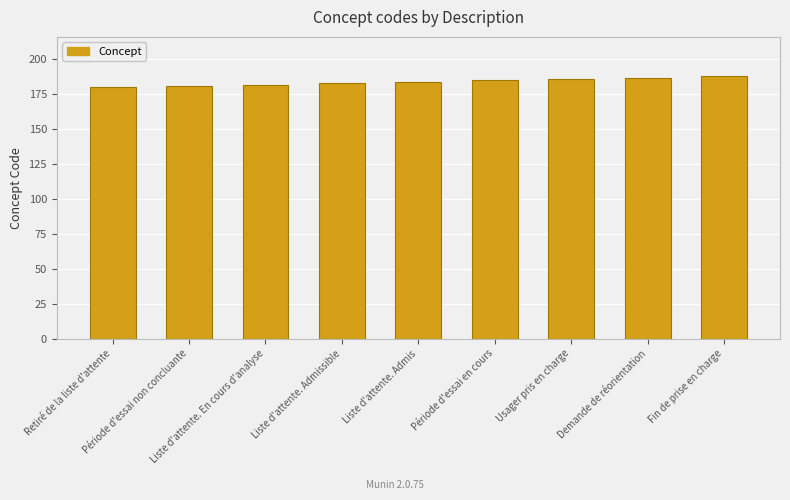

What is the change in value from Liste d'attente. En cours d'analyse to Usager pris en charge?

+4